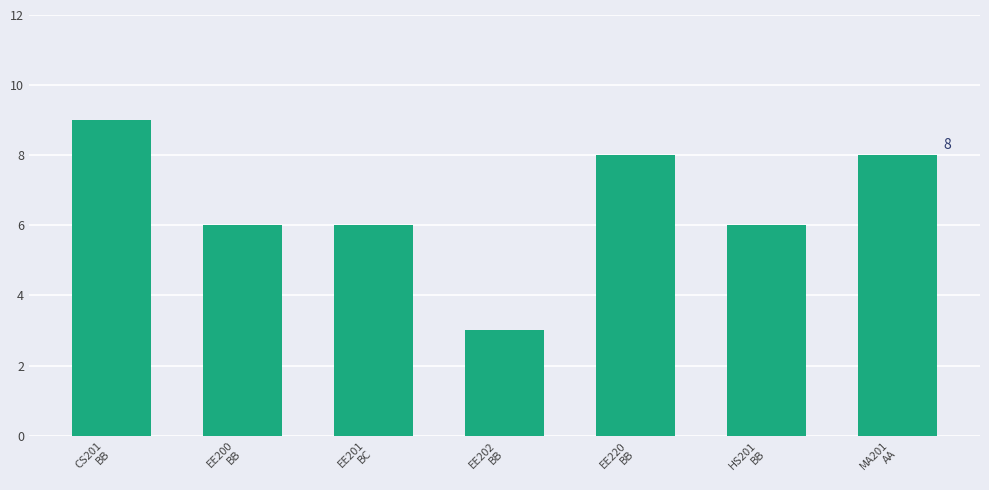

Reading left to right, transcribe all the data shown in this chart.

9	6	6	3	8	6	8